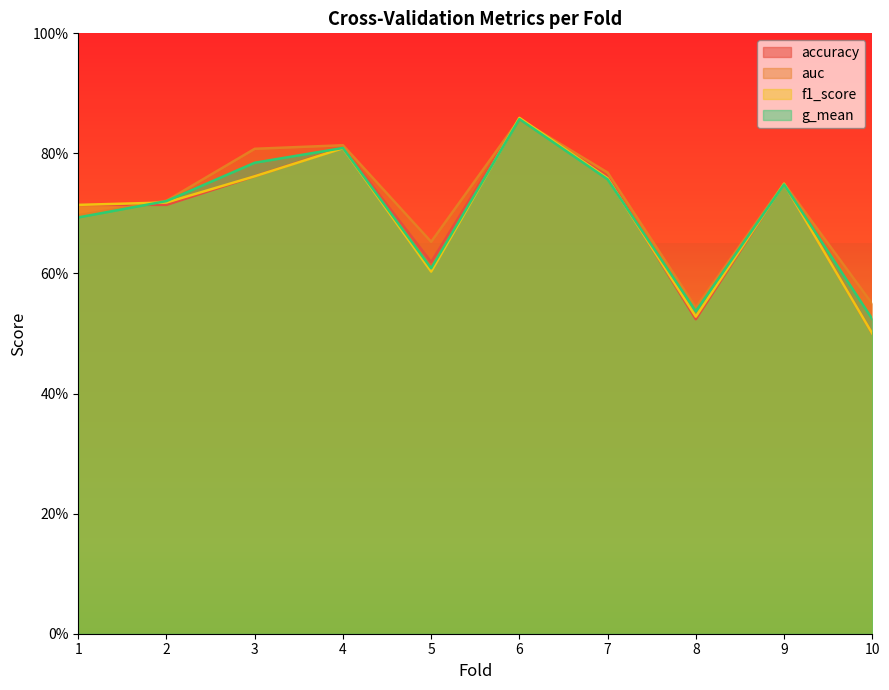

Where is the first local maximum for accuracy?

4